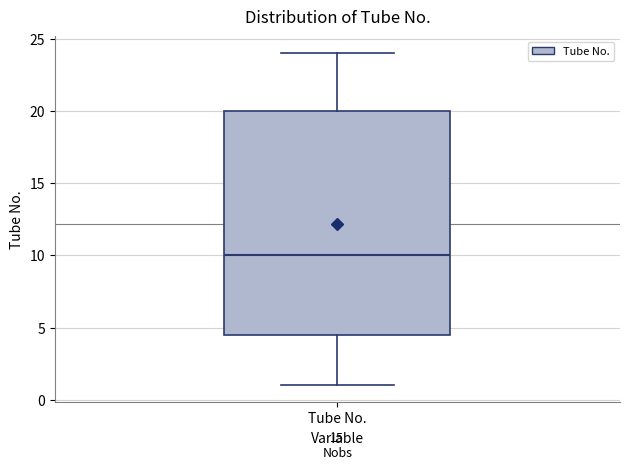

Where does the median line of the box for Tube No. sit on the y-axis? The values are not printed on the chart, so give them approximately, as read against the axis.

10.0